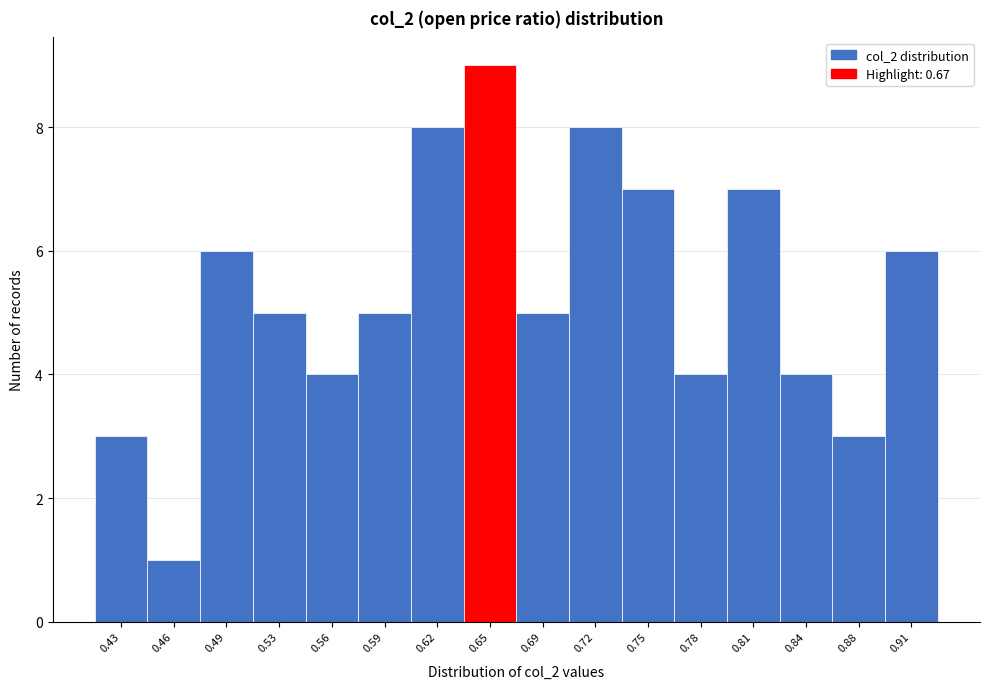

Reading left to right, extract all data points from this chart.

3	1	6	5	4	5	8	9	5	8	7	4	7	4	3	6